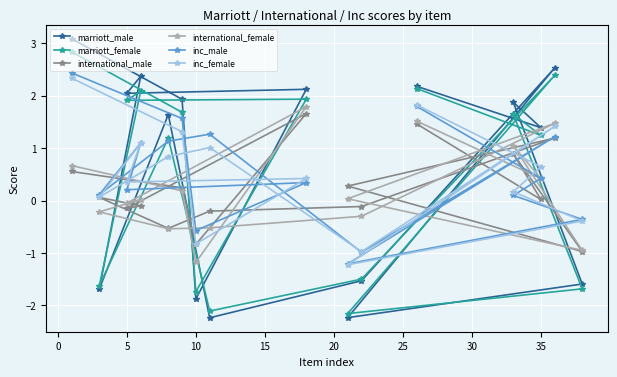

What is the minimum value for inc_male?

-1.2